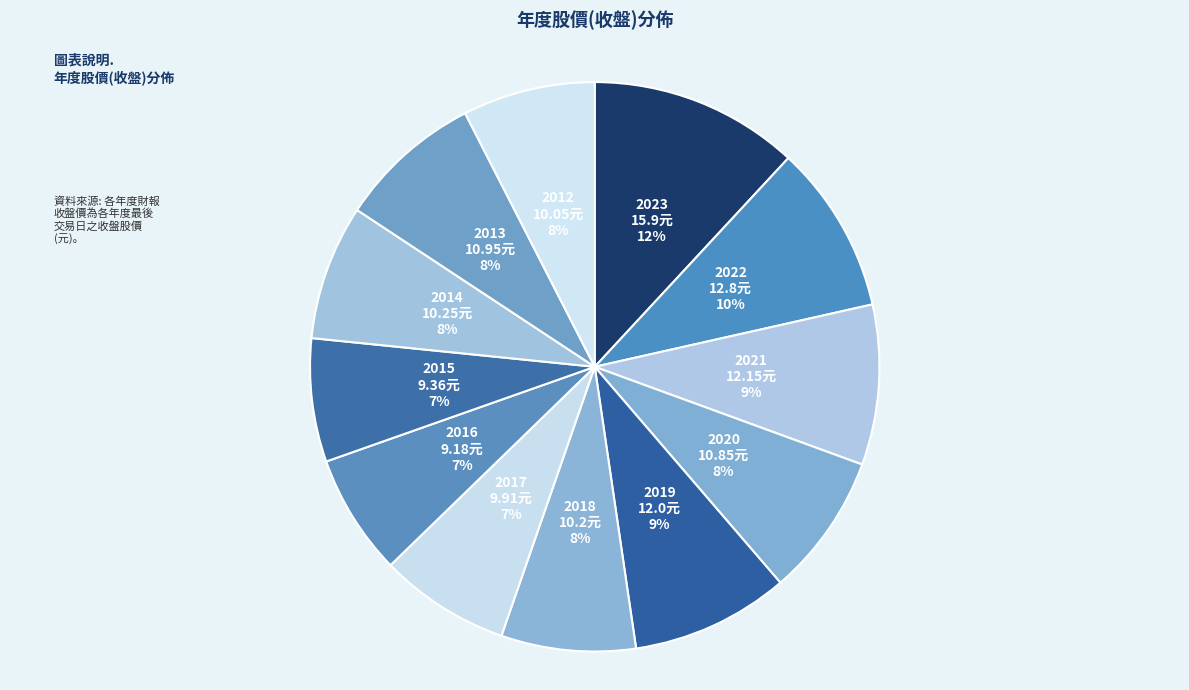

Is the sum of 2018 and 2016 greater than half?

No